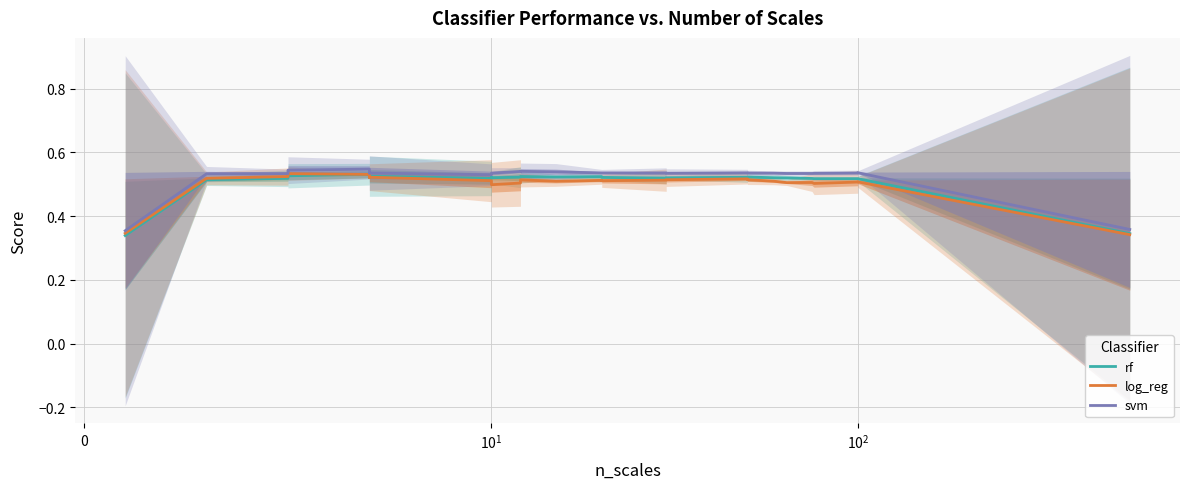

List the series in order of their peak value, highest first.

svm, log_reg, rf